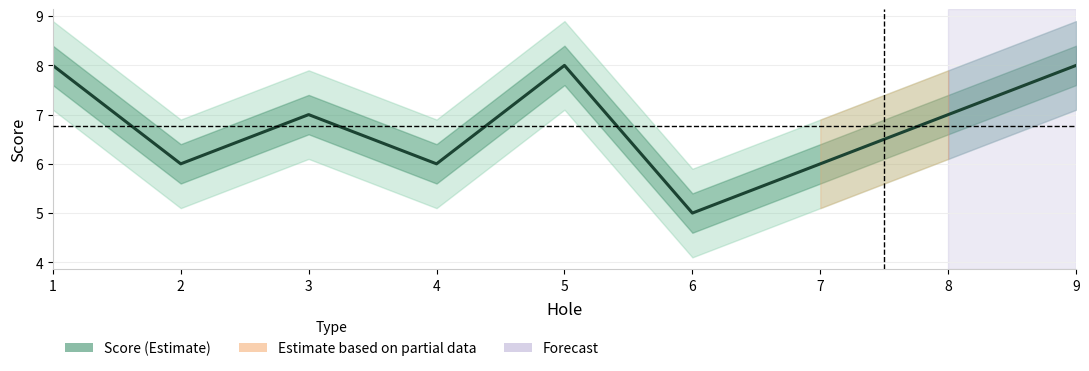

How many lines are shown in the chart?

1